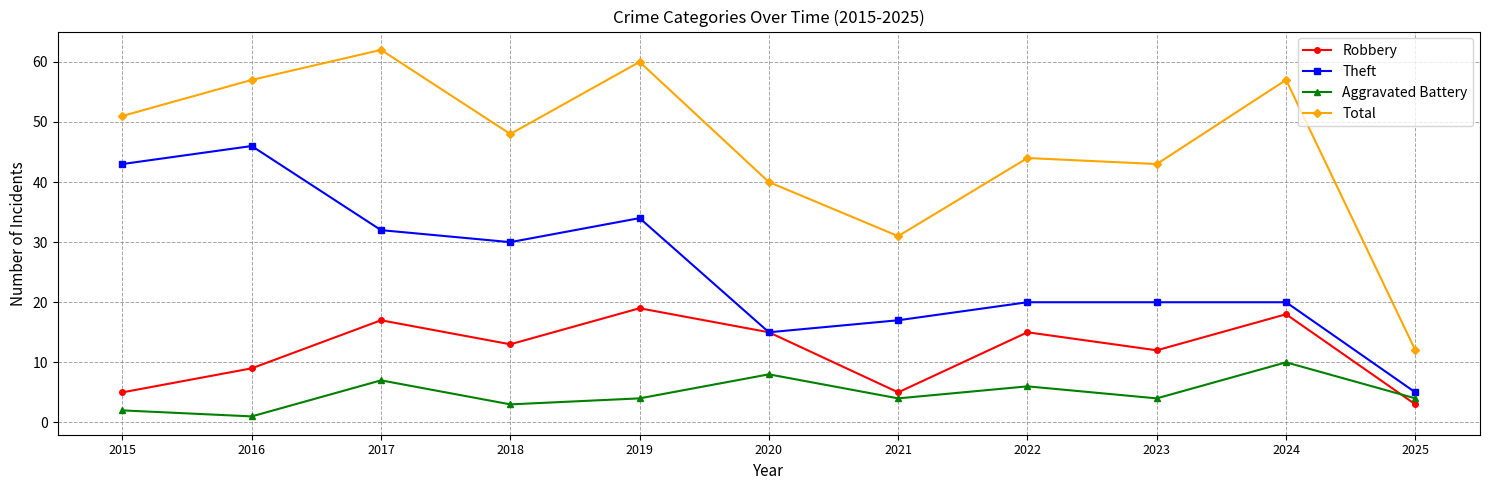

What is the total value across all series at 2021?

57